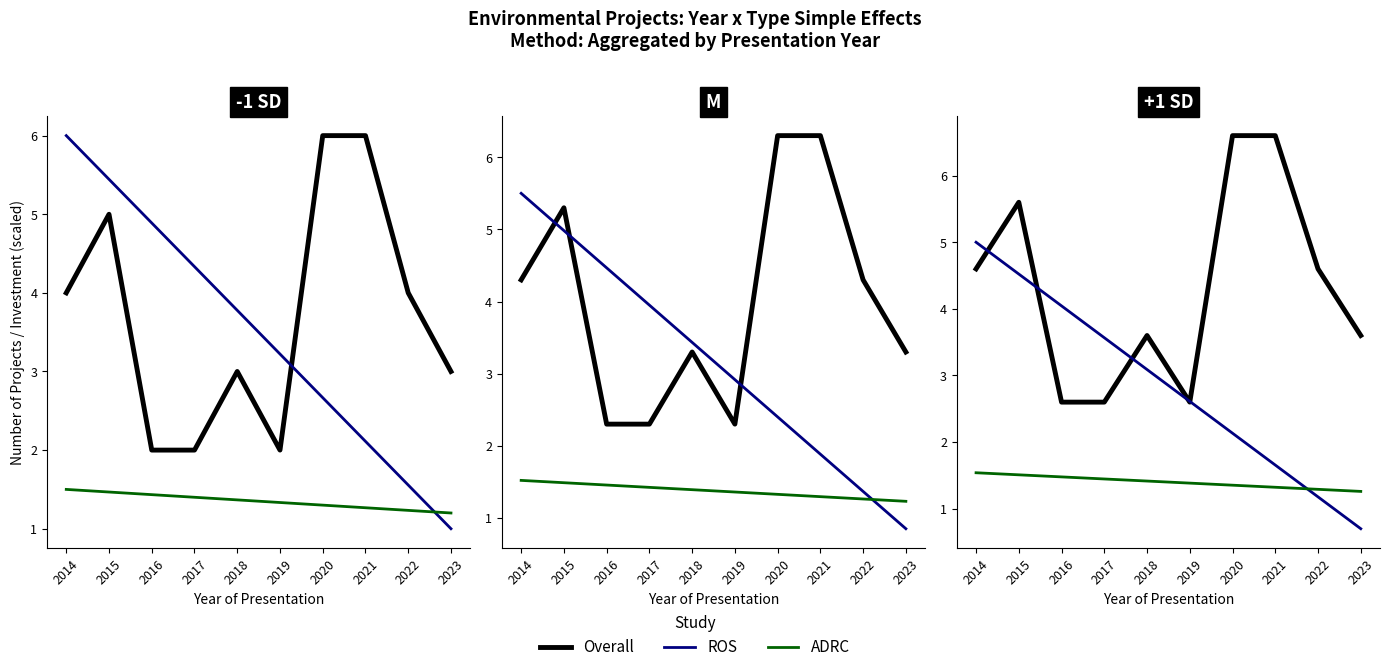

True or false: ADRC and Overall cross at least once.

False